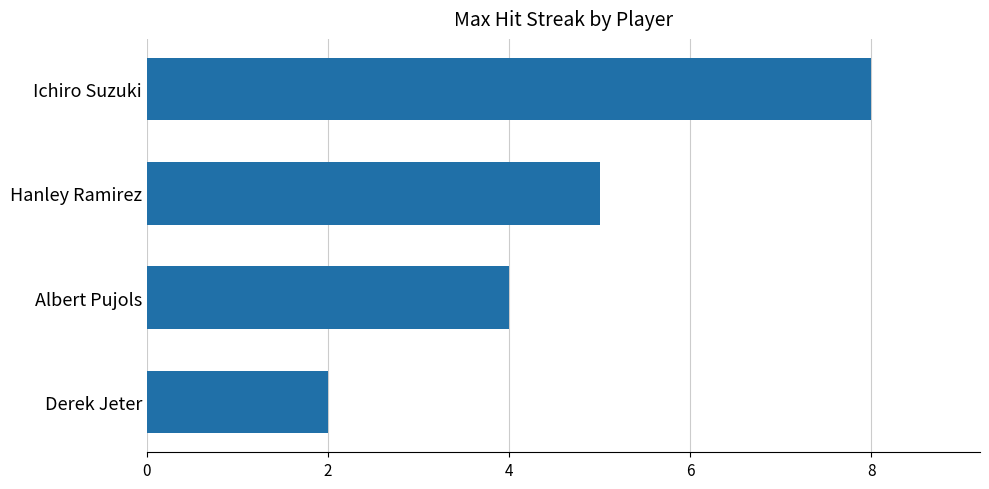

Which has a higher value, Hanley Ramirez or Albert Pujols?

Hanley Ramirez